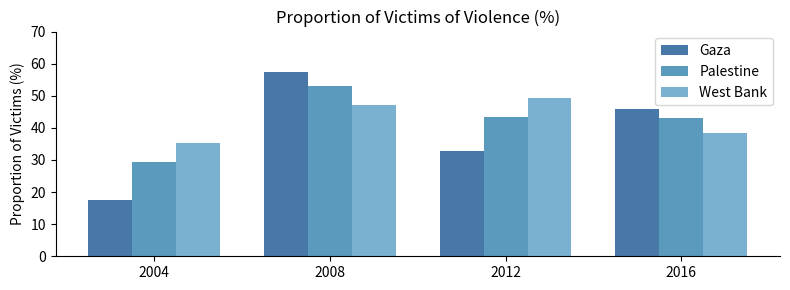

What is the greatest value displayed?

57.5